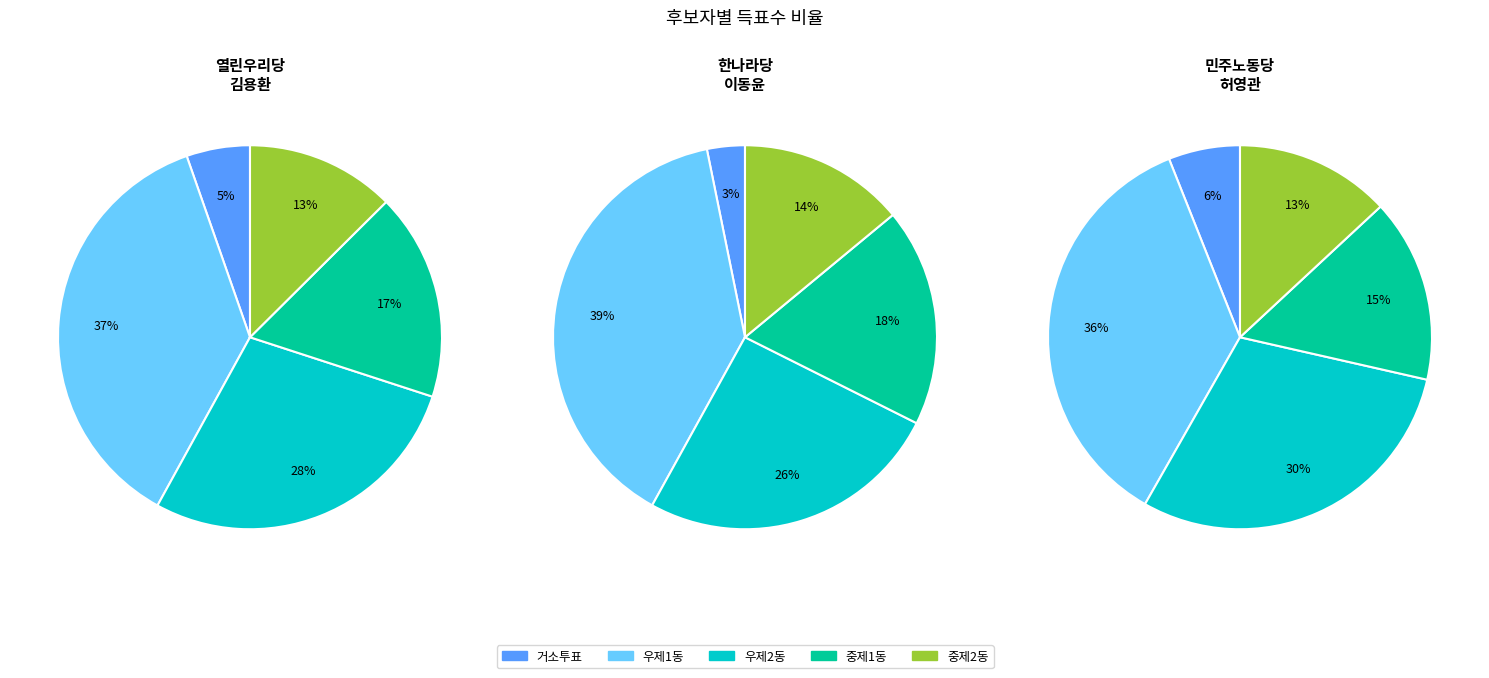

What is the smallest slice in the pie chart?

거소투표